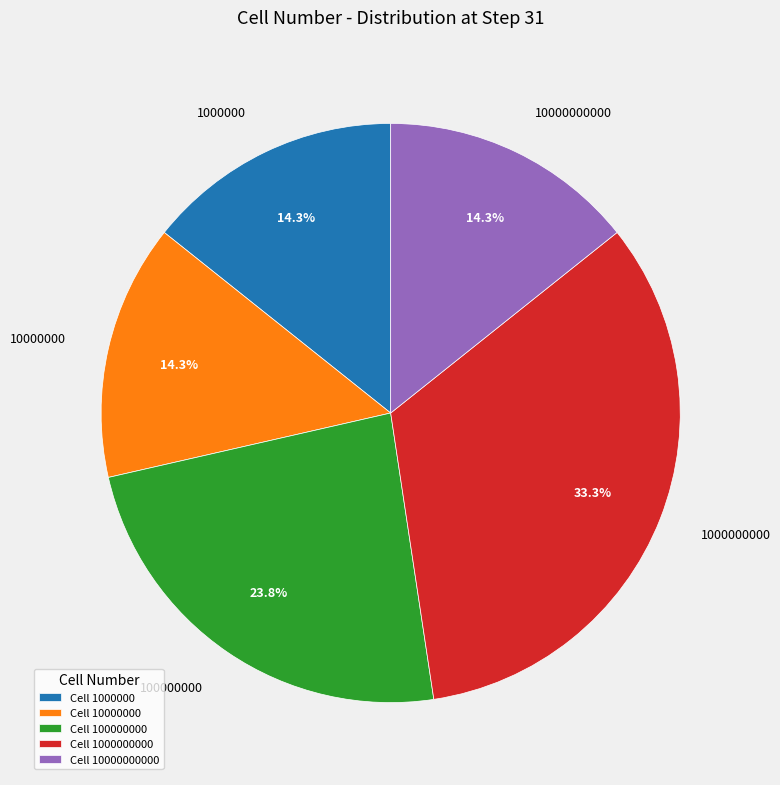

How many segments does this pie chart have?

5